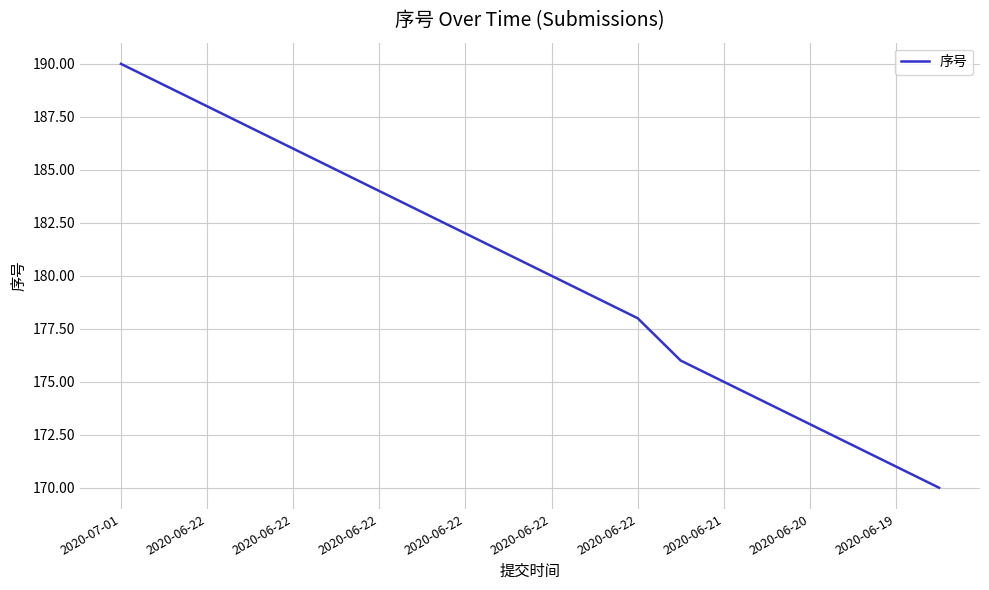

What is the minimum value shown in the chart?

170